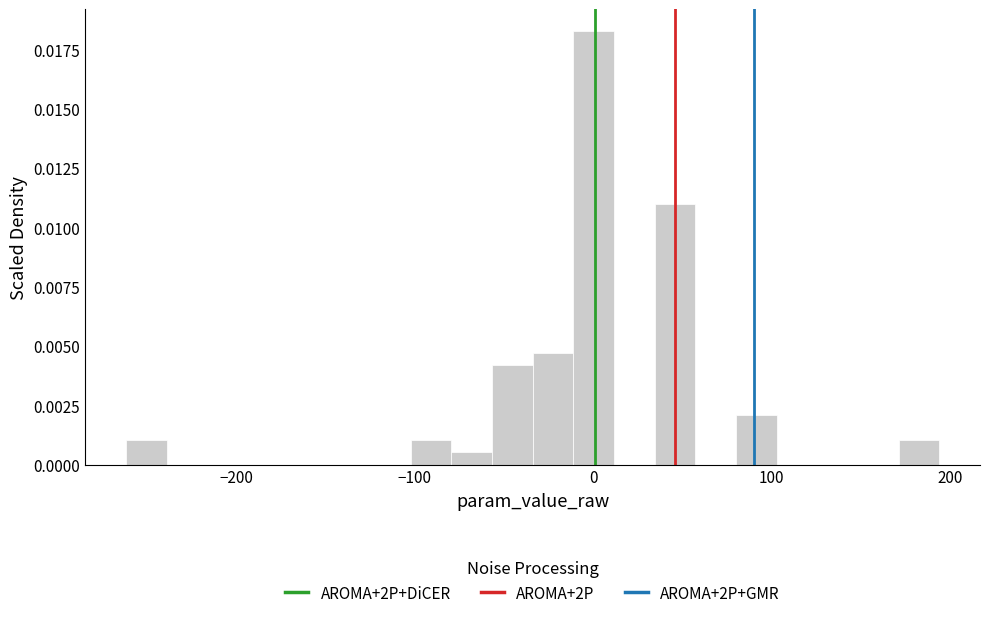

Read against the x-axis, roughly where is the centre of the tallest bar?

0